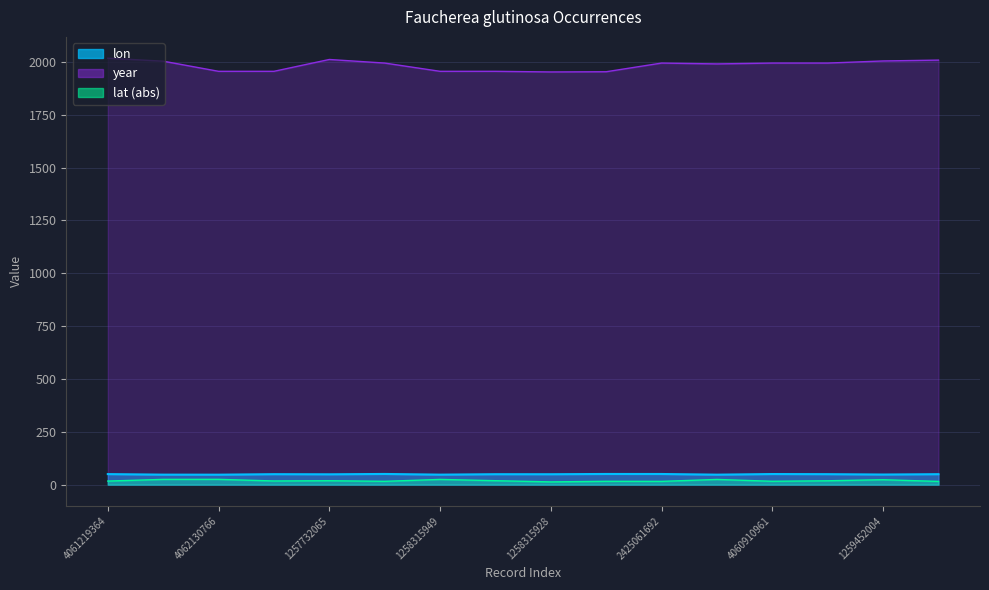

True or false: lat and lon intersect in this chart.

False